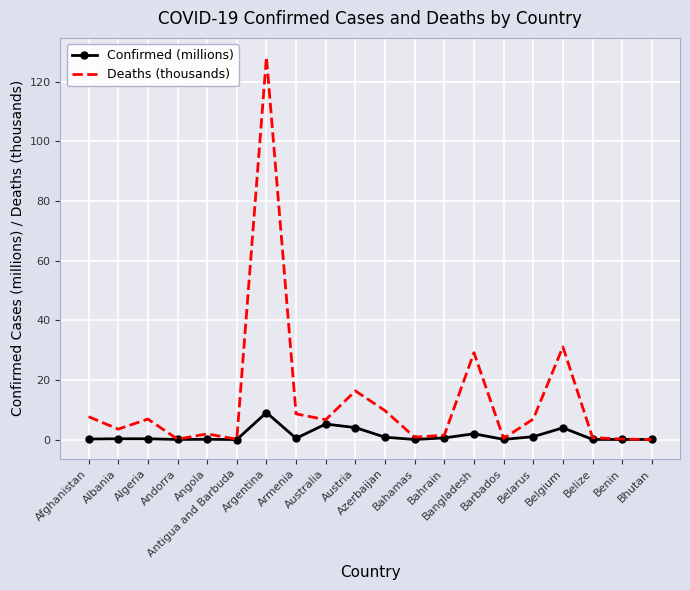

Which series has the largest range (max minus min)?

Deaths (thousands)